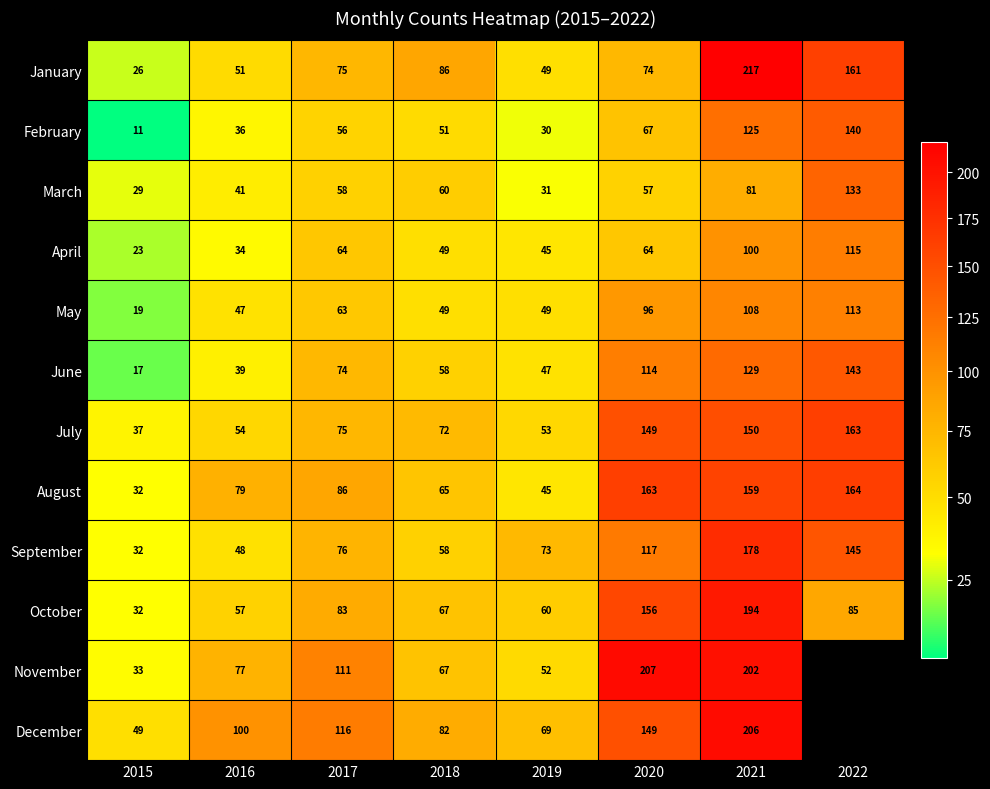

What is the total value across all series at 2021?

1849